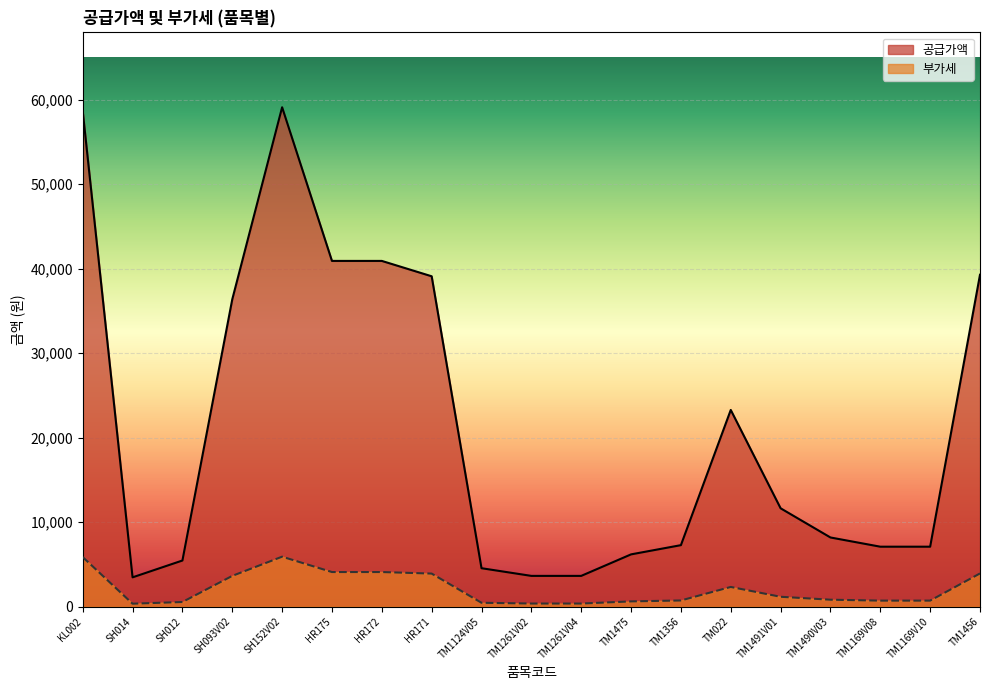

Which category has the highest value in the 공급가액 series?

SH152V02